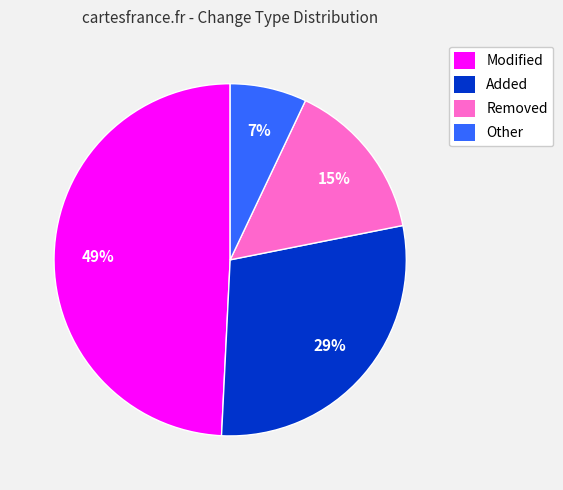

True or false: Modified accounts for 49% of the total.

True